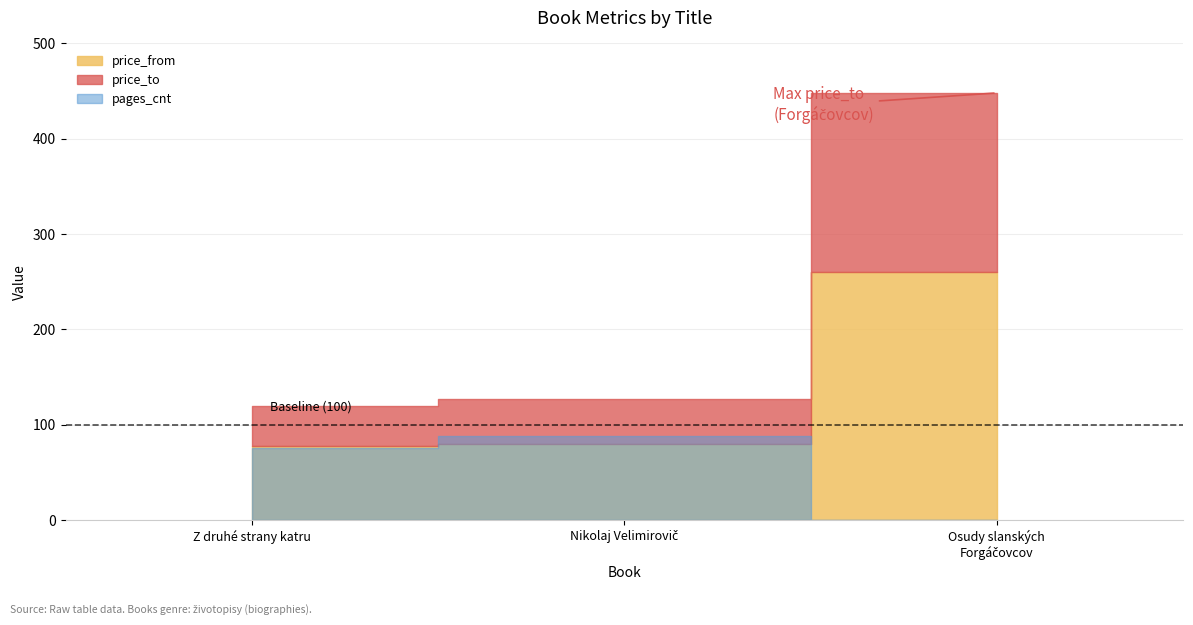

What is the average value of the price_from series?

139